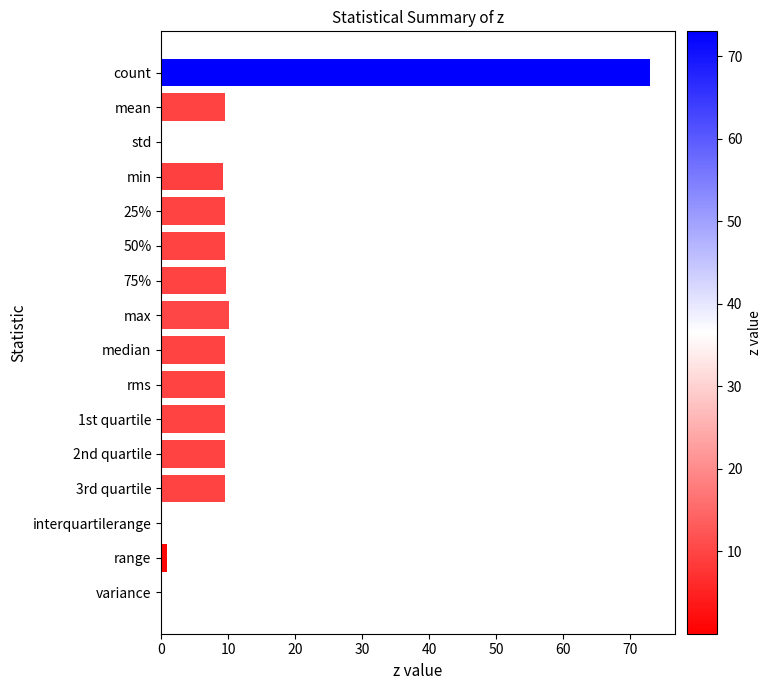

Read the value at max.

10.1